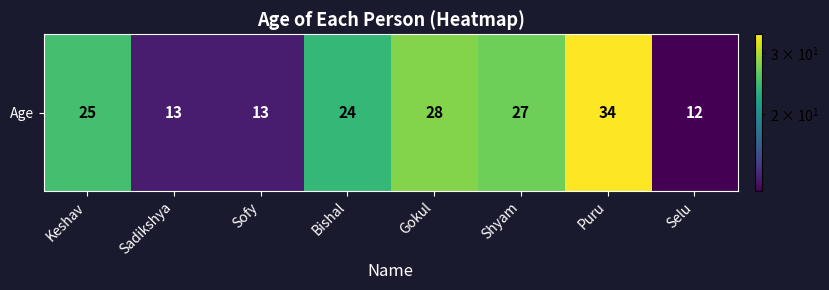

Reading left to right, transcribe all the data shown in this chart.

Keshav=25	Sadikshya=13	Sofy=13	Bishal=24	Gokul=28	Shyam=27	Puru=34	Selu=12